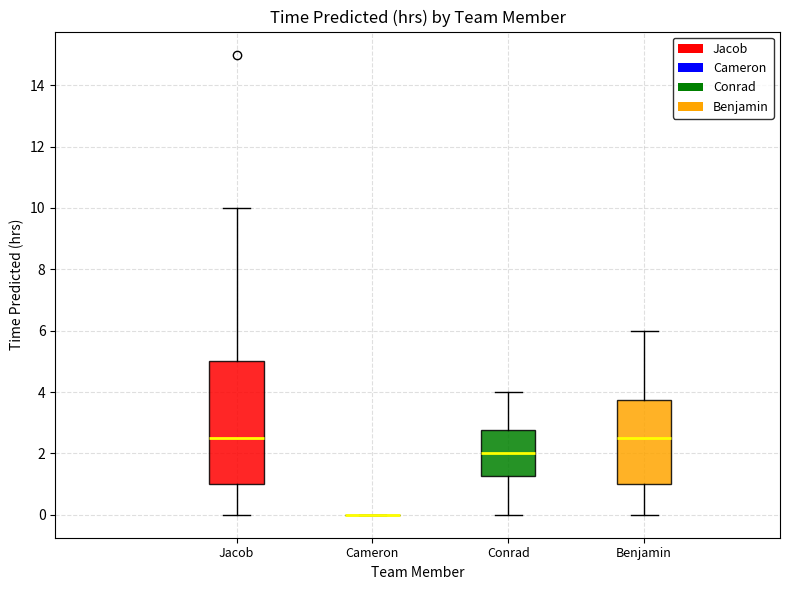

Which box is the tallest, from its lower edge to its upper edge?

Jacob